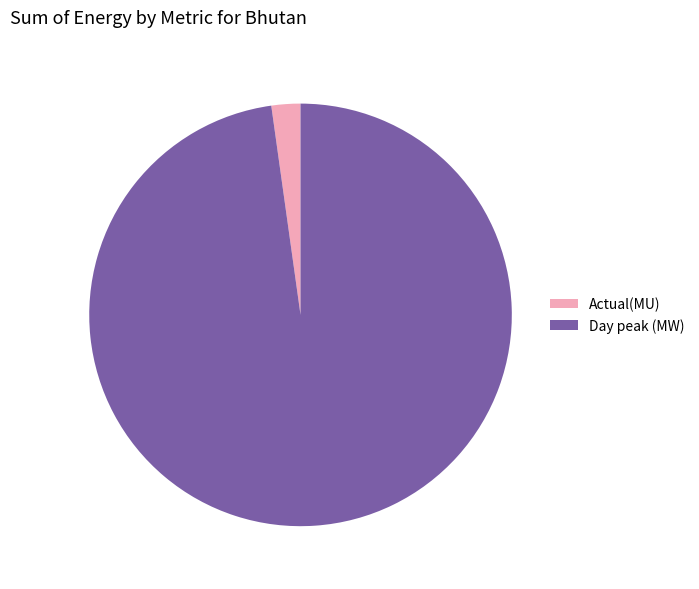

Which slice is the largest?

Day peak (MW)